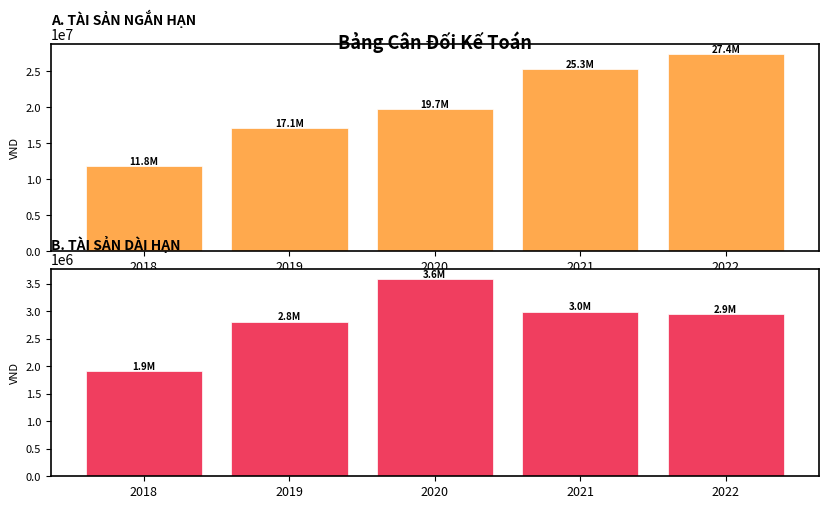

How many data points in A. TÀI SẢN NGẮN HẠN are less than 19723042?

2